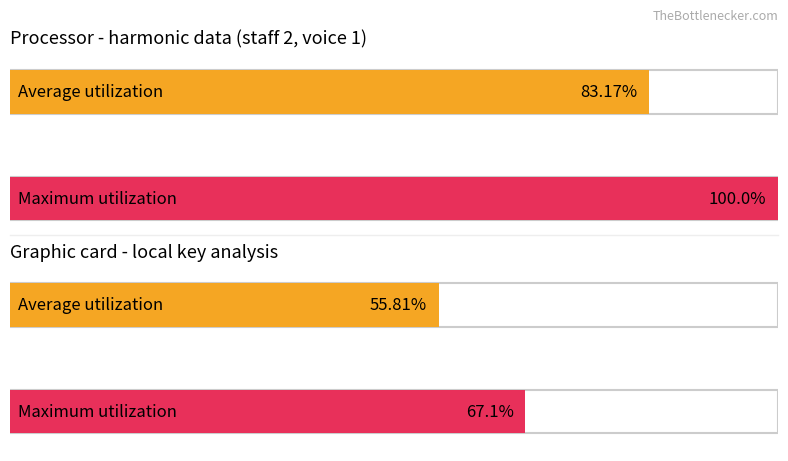

At how many categories does at least one series exceed 0?

4